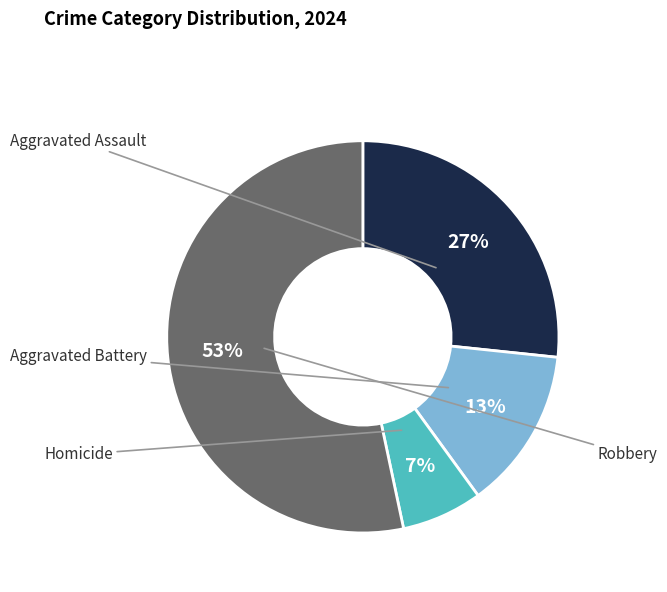

To the nearest percent, what is the average slice percentage?

25%